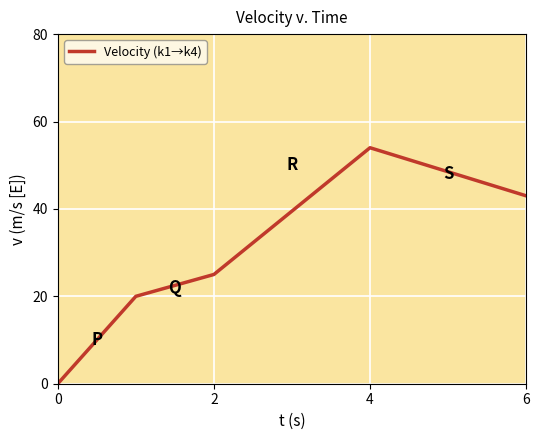

What is the difference between the second highest and minimum values?

43